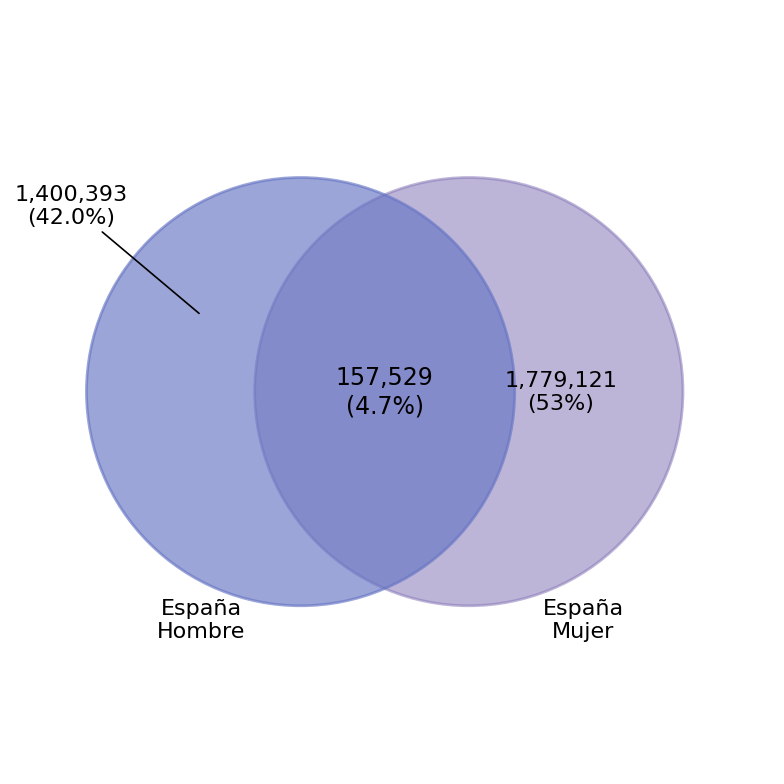

How many segments does this pie chart have?

3